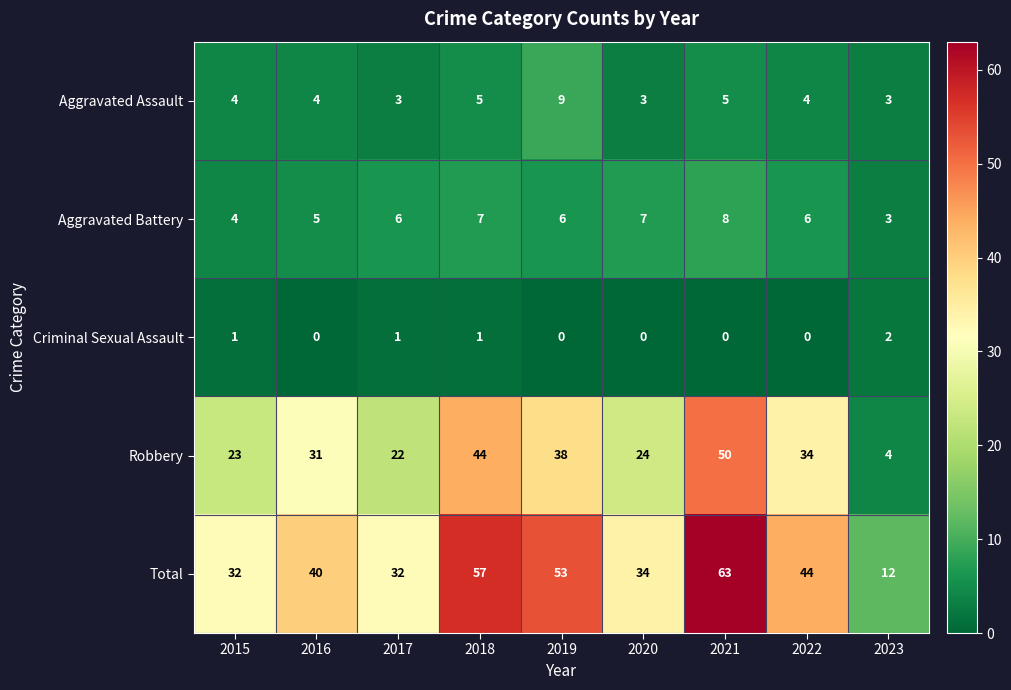

What is the difference between the maximum and minimum values in the Total series?

51